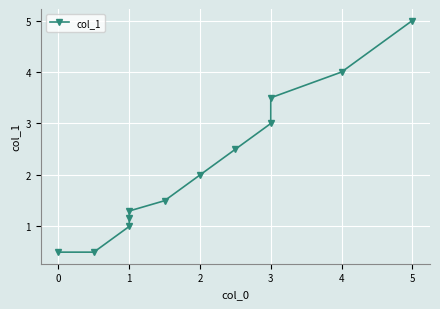

What is the value of the 2nd point from the left?

0.5